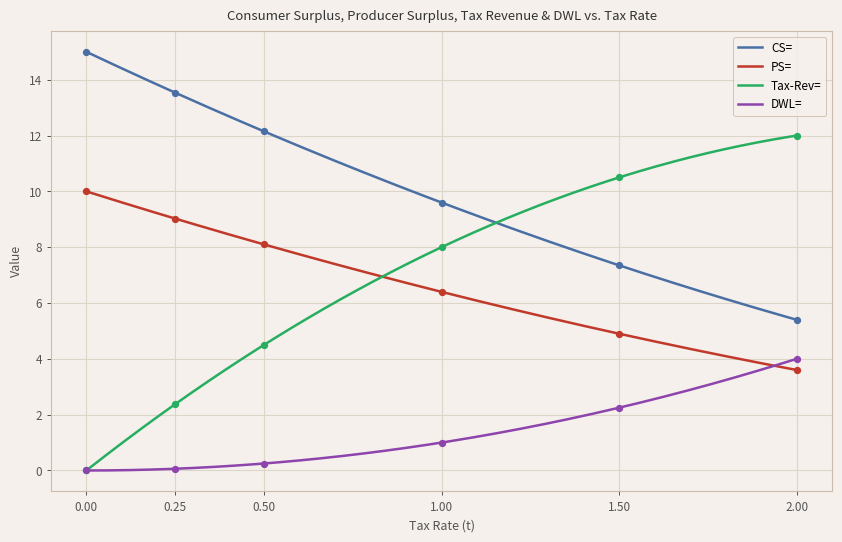

Which series reaches the maximum Y coordinate?

CS=